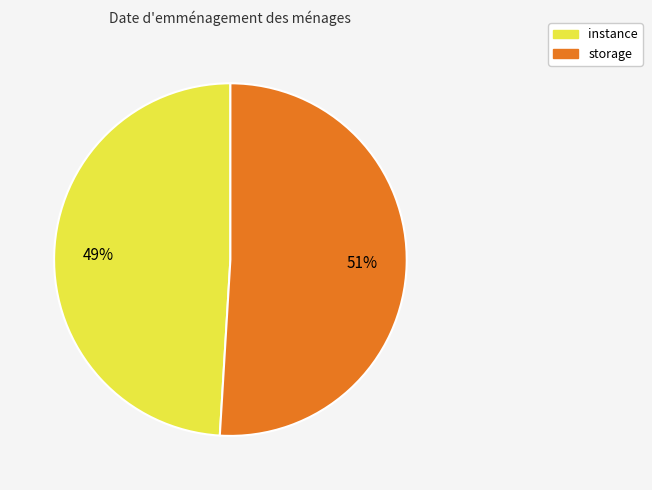

Which category has the biggest portion of the pie?

storage